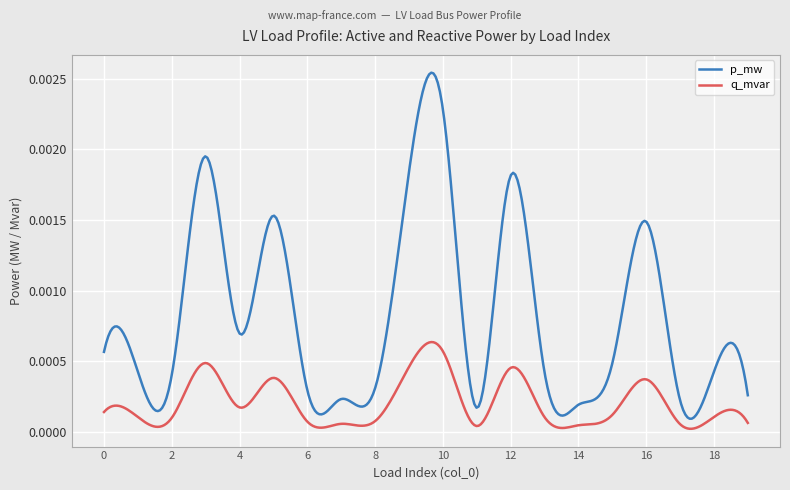

Does the chart have visible grid lines?

Yes